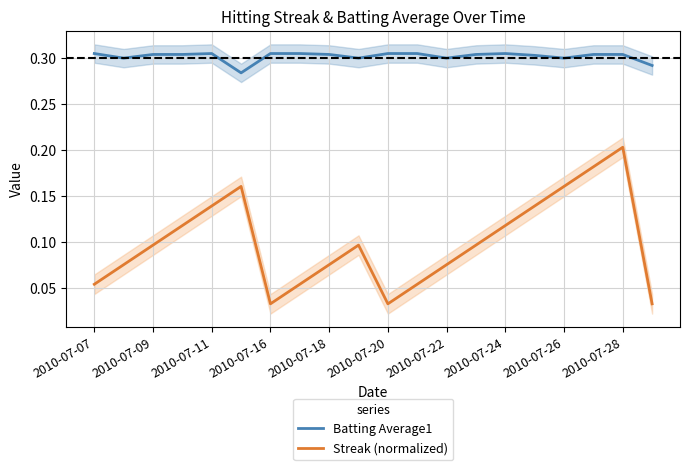

At which label does Streak (normalized) reach its peak?

2010-07-28